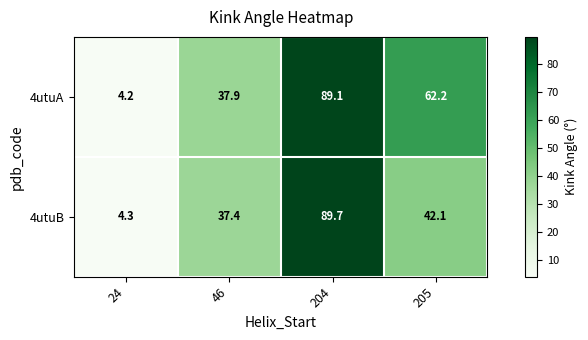

At which label does 4utuA first exceed 62?

204